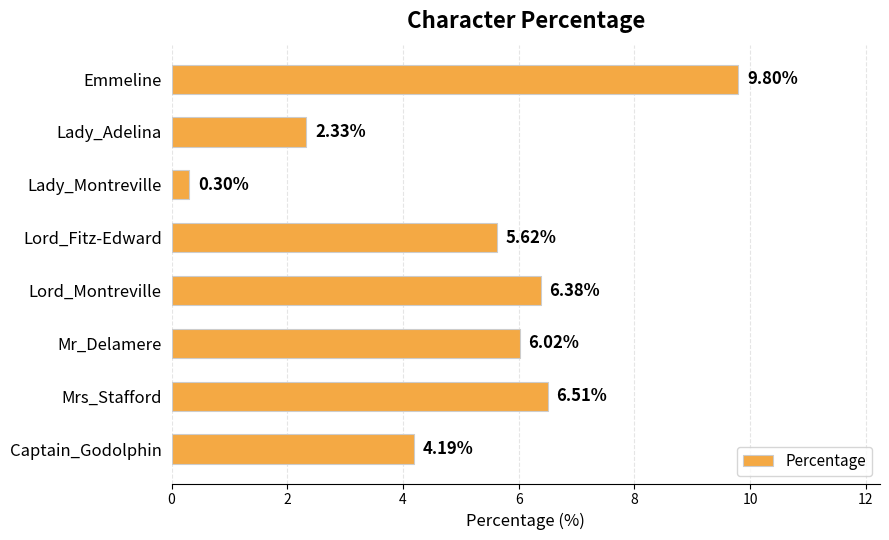

Does the chart contain any negative values?

No